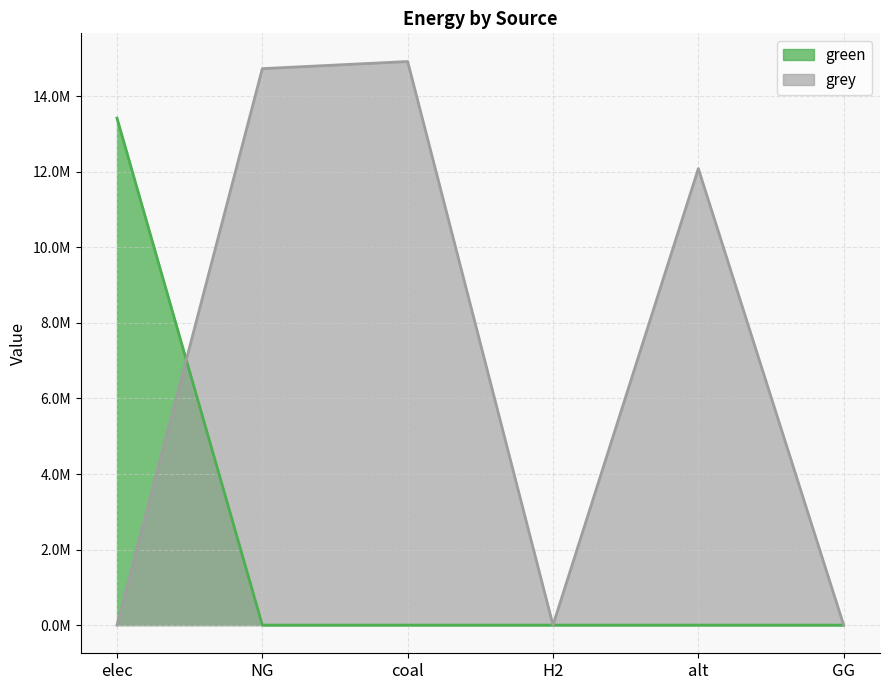

In grey, how many points are lower than both neighbors (excluding endpoints)?

1